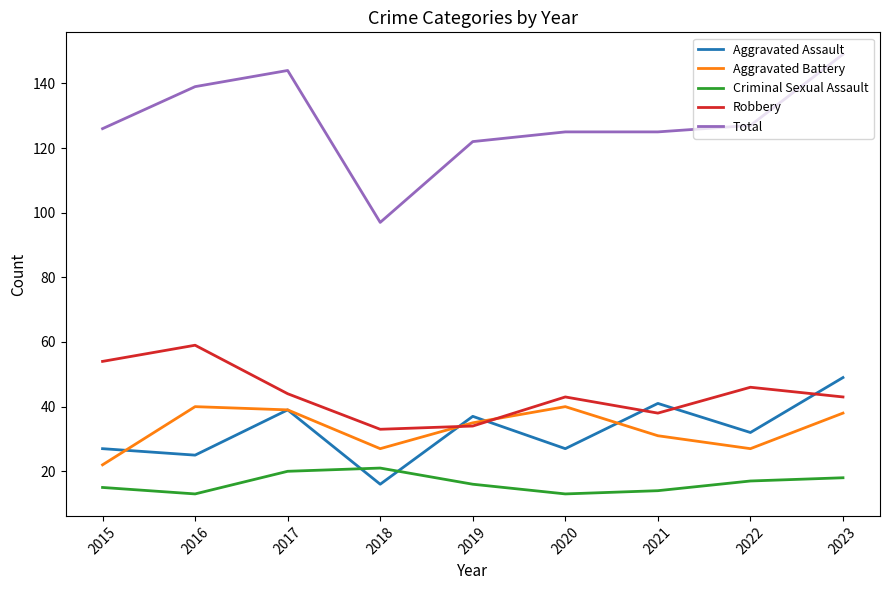

Which category has the highest value in the Total series?

2023